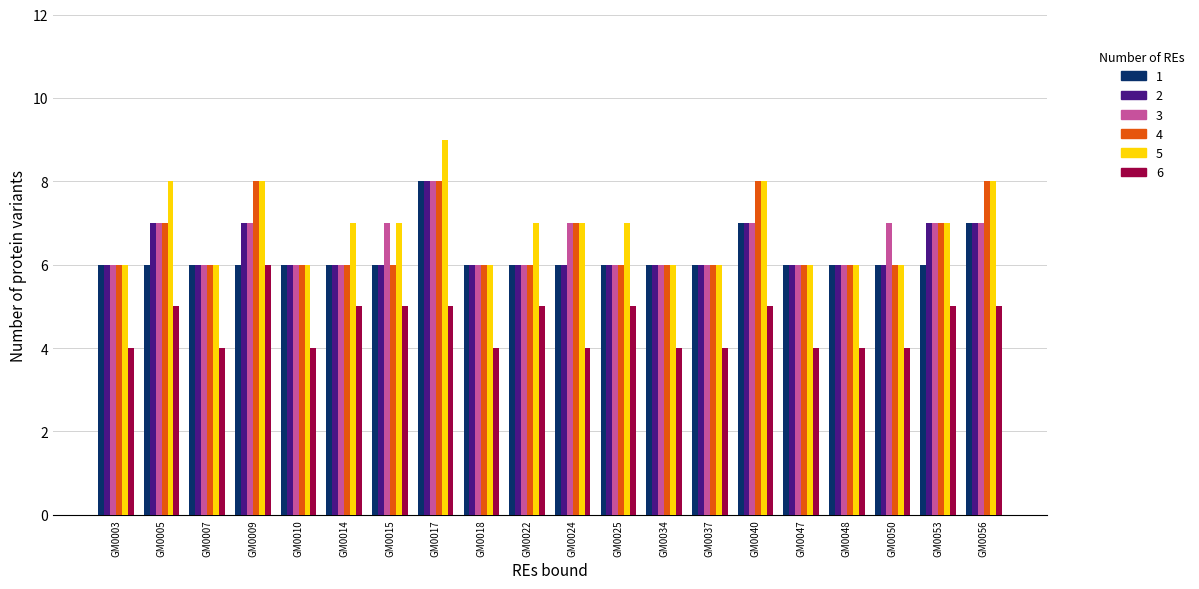

What is the maximum value shown in the chart?

9